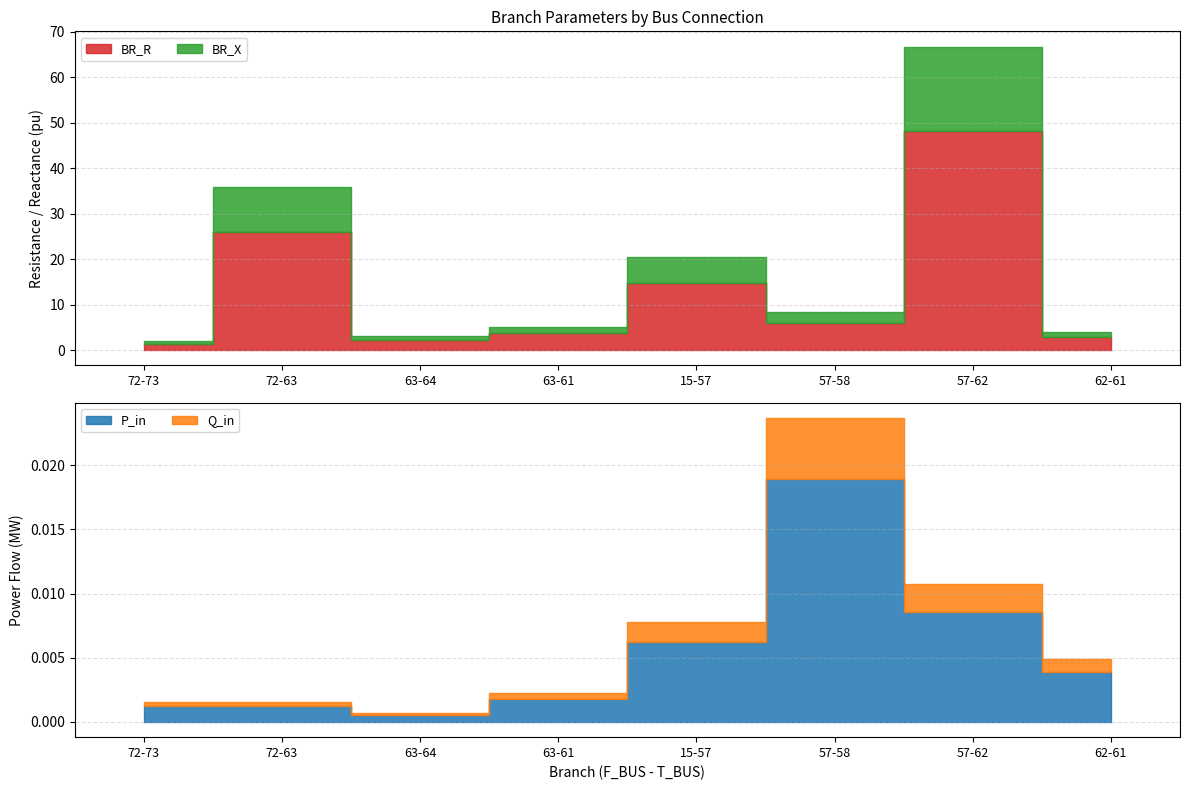

At how many categories does at least one series exceed 44?

1